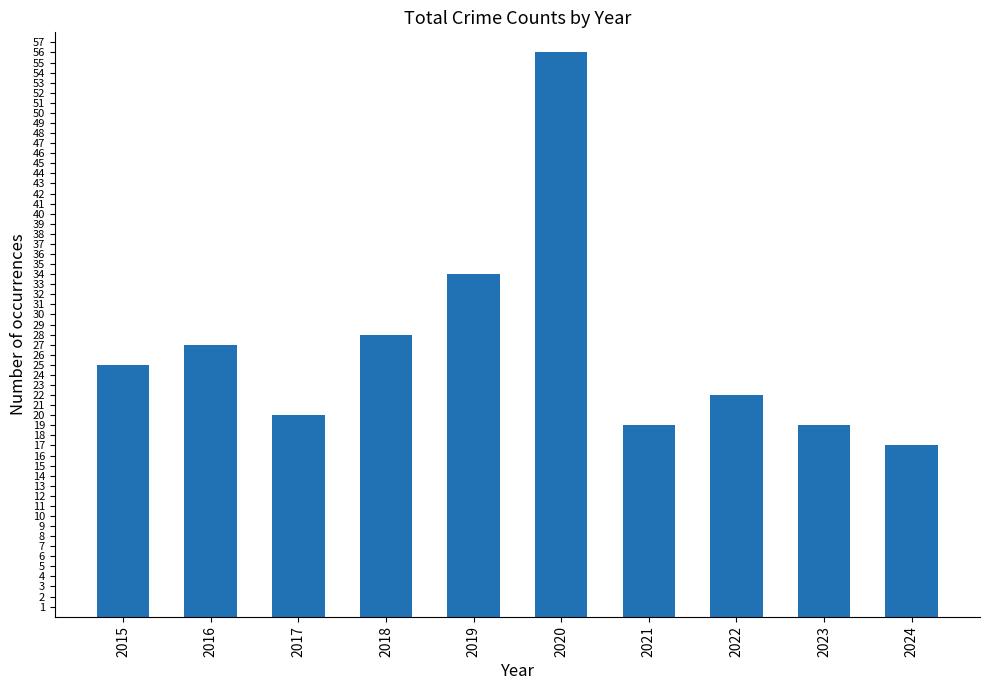

What is the change in value from 2018 to 2023?

-9